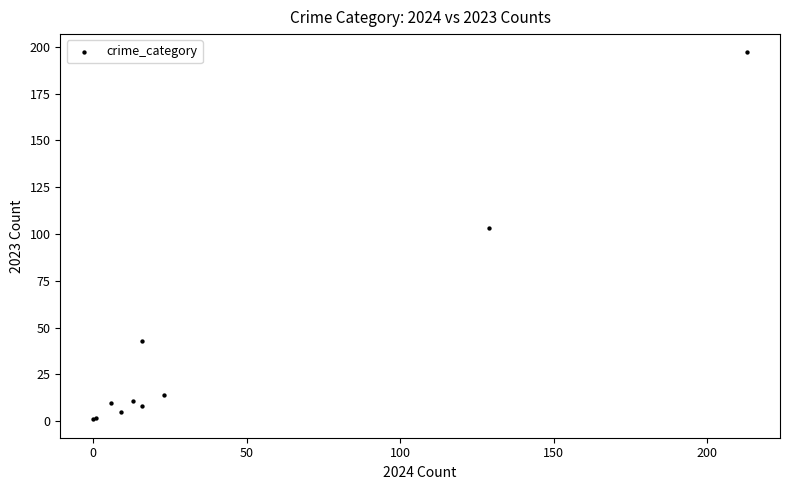

What Y value in the scatter plot is closest to 99?

103